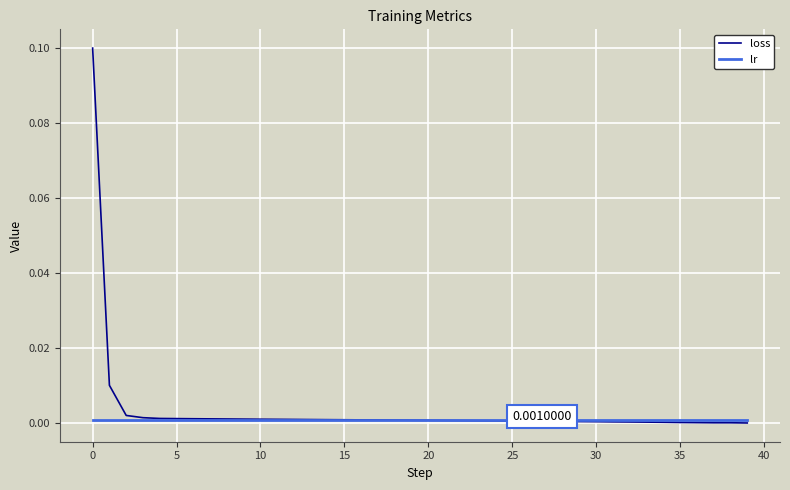

List the series in order of their peak value, lowest first.

lr, loss